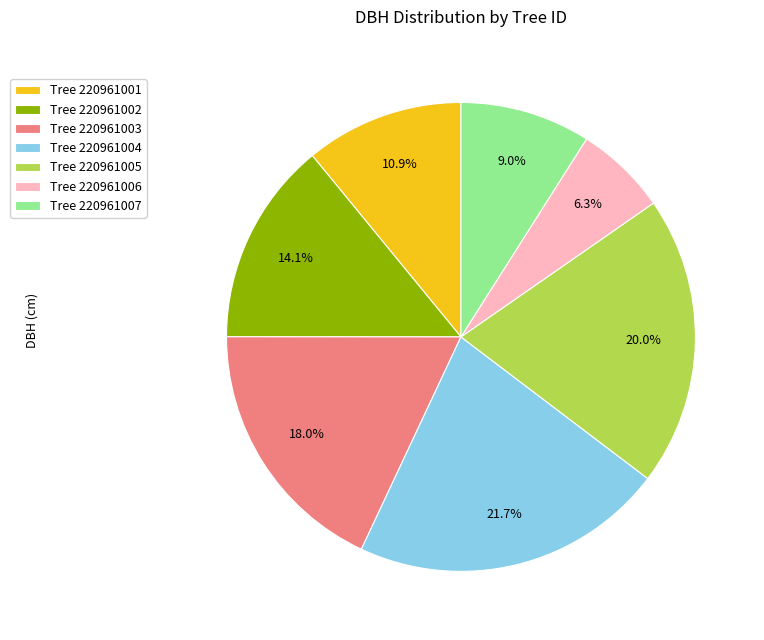

Rank the categories by value from lowest to highest.

Tree 220961006, Tree 220961007, Tree 220961001, Tree 220961002, Tree 220961003, Tree 220961005, Tree 220961004